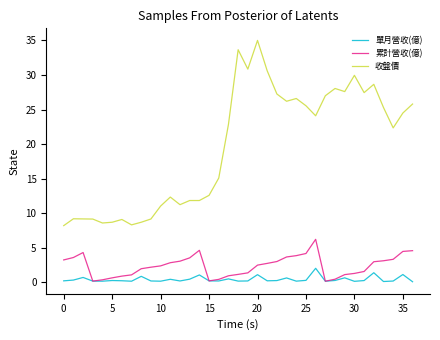

What is the sum of all 收盤價 values?

723.8